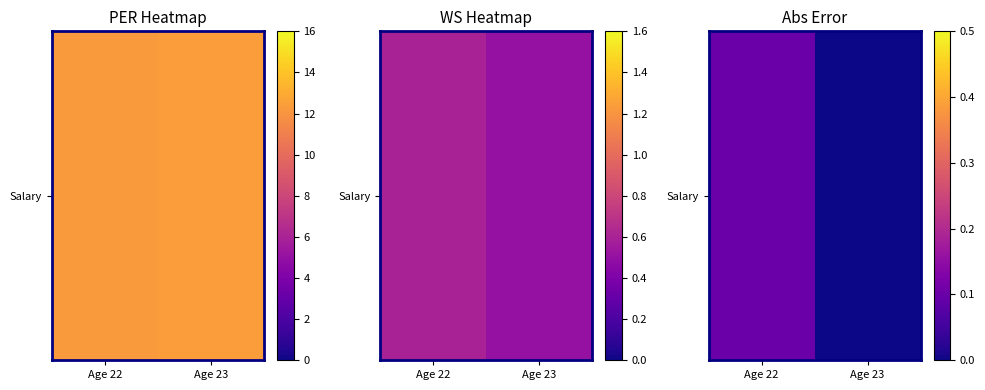

What is the difference between the values at Age 22 and Age 23?

0.1